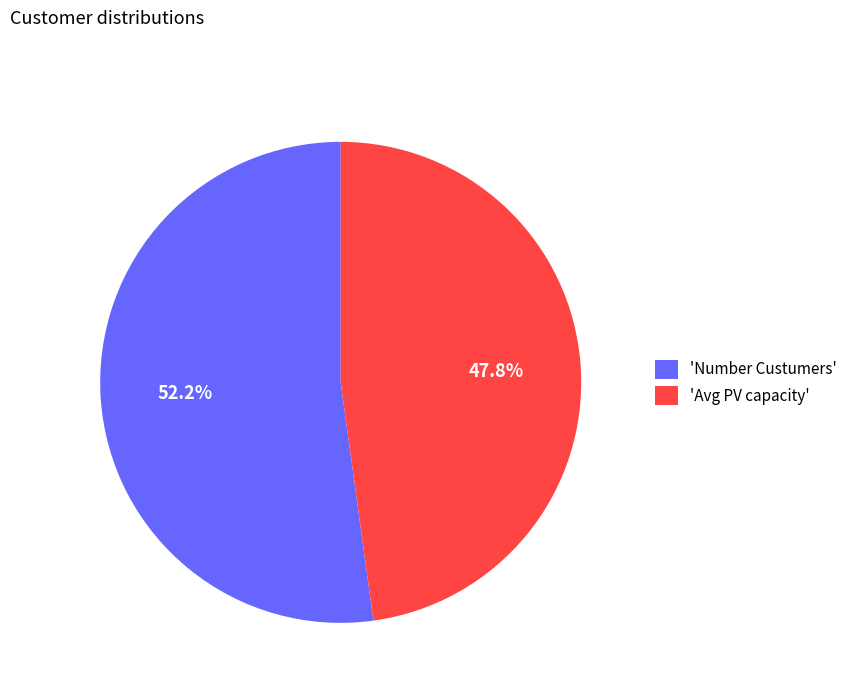

What is the largest slice in the pie chart?

'Number Custumers'